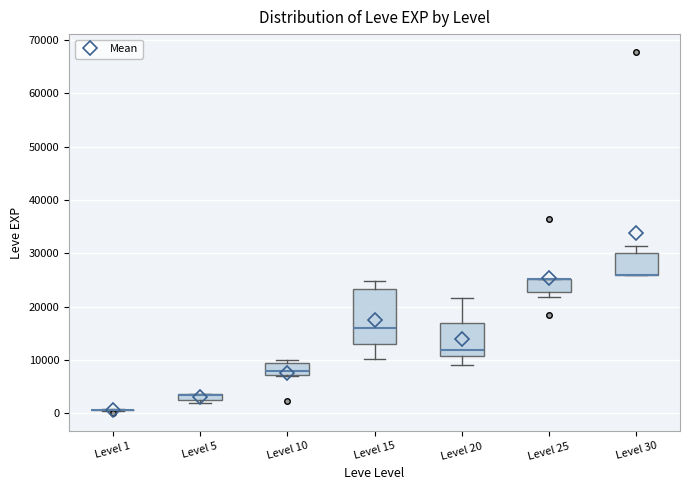

Which box is the tallest, from its lower edge to its upper edge?

Level 15